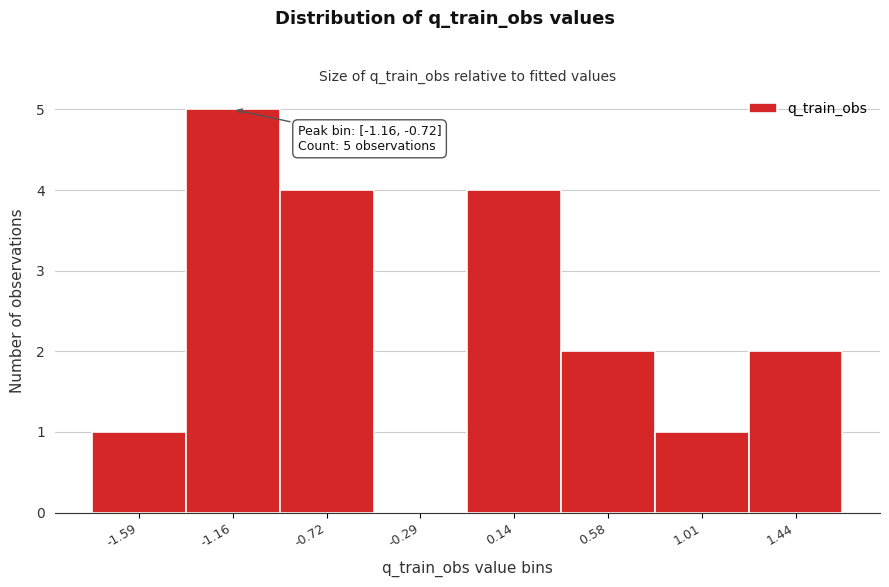

Reading left to right, what are all the values shown in this chart?

-1.59=1	-1.16=5	-0.72=4	-0.29=0	0.14=4	0.58=2	1.01=1	1.44=2